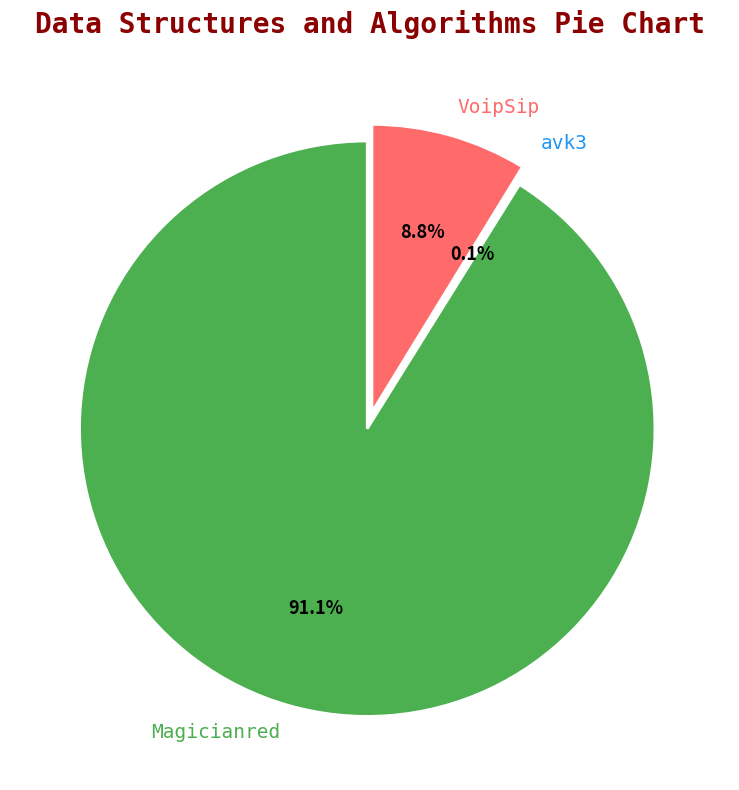

Which slice is the smallest?

avk3